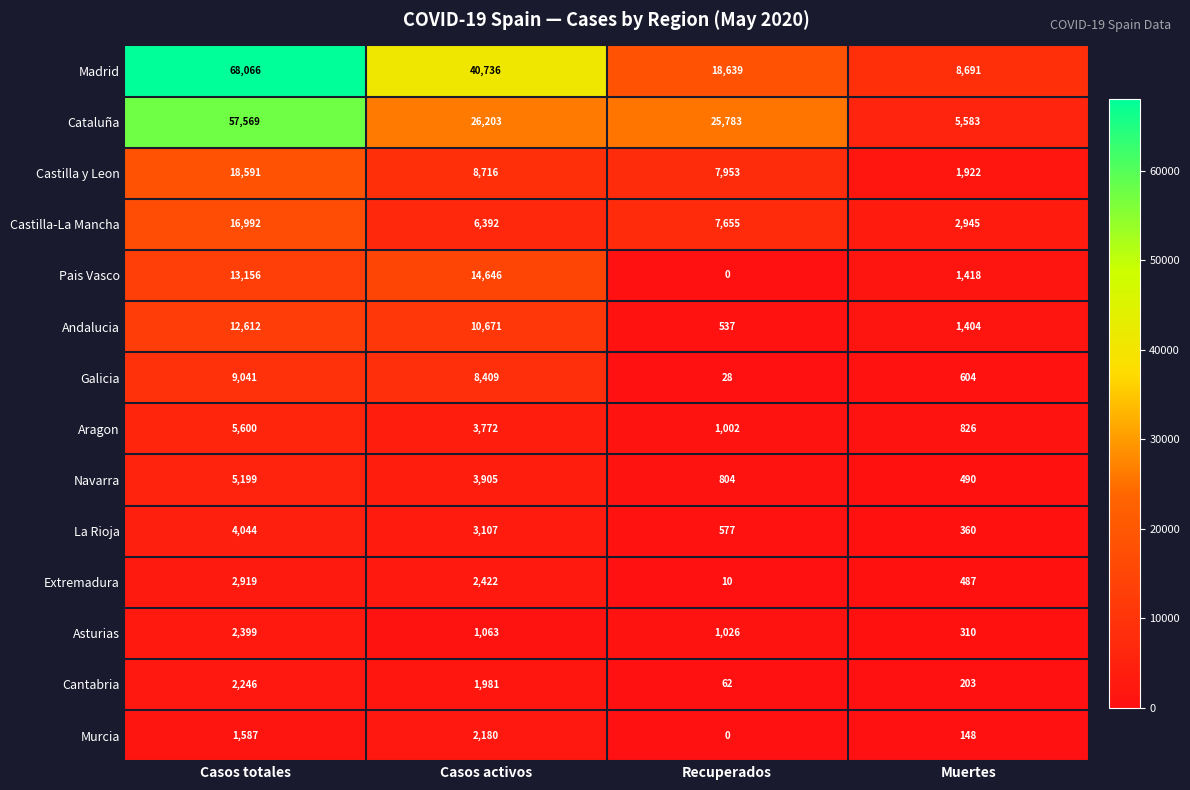

True or false: Cataluña has a value of 57569 at Casos totales.

True